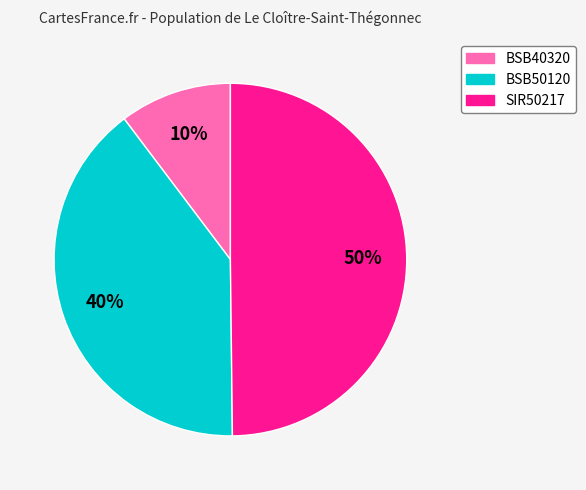

Count the number of slices in the pie.

3